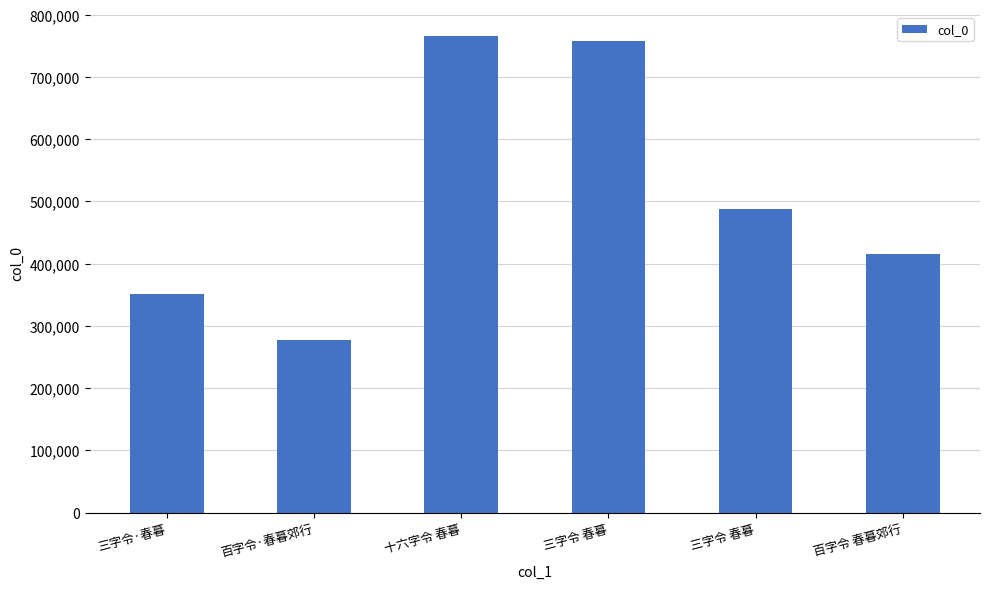

How many categories are shown in the chart?

6